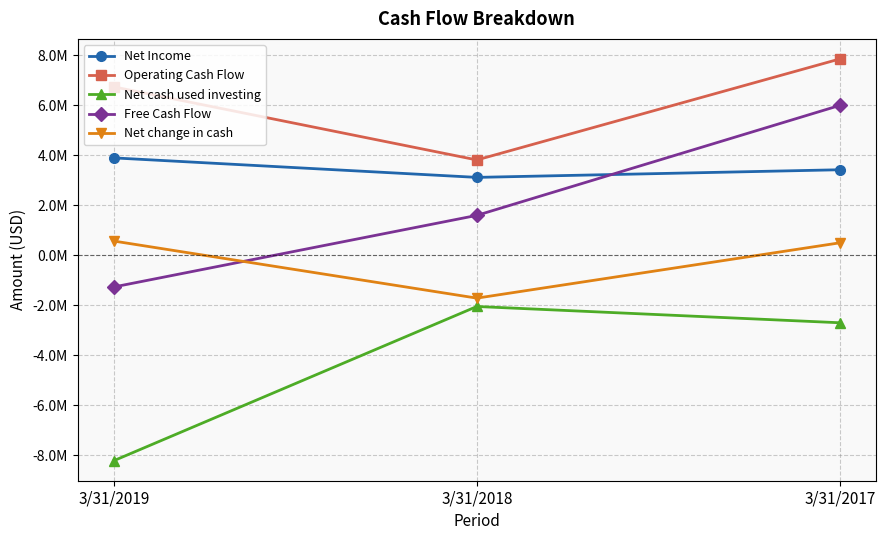

Which series has the largest total across all categories?

Operating Cash Flow